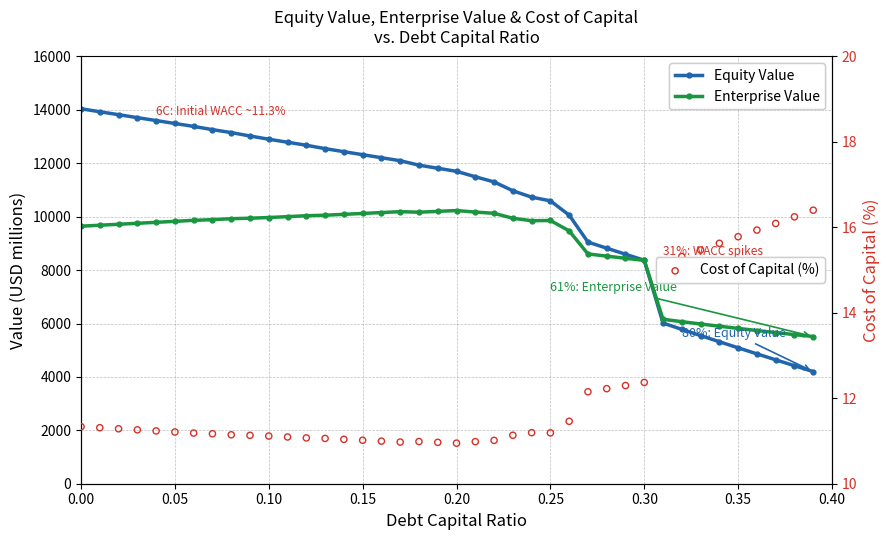

Which series reaches the minimum Y coordinate?

Cost of Capital (%)